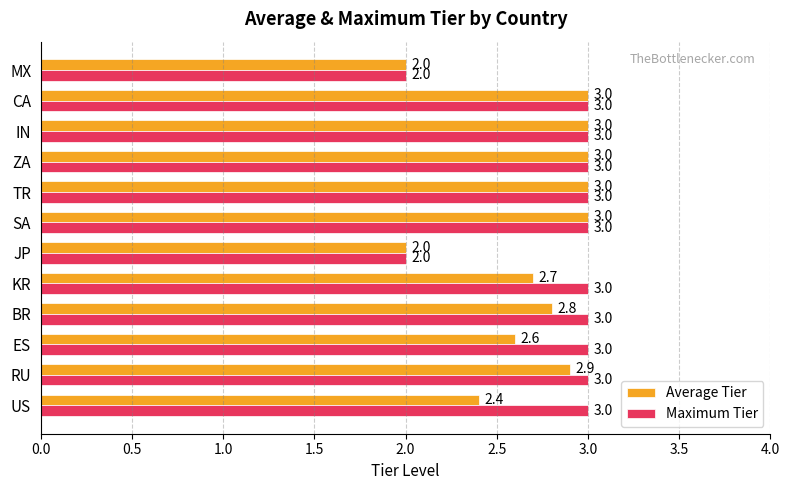

Between BR and MX, which series saw the biggest shift?

Maximum Tier